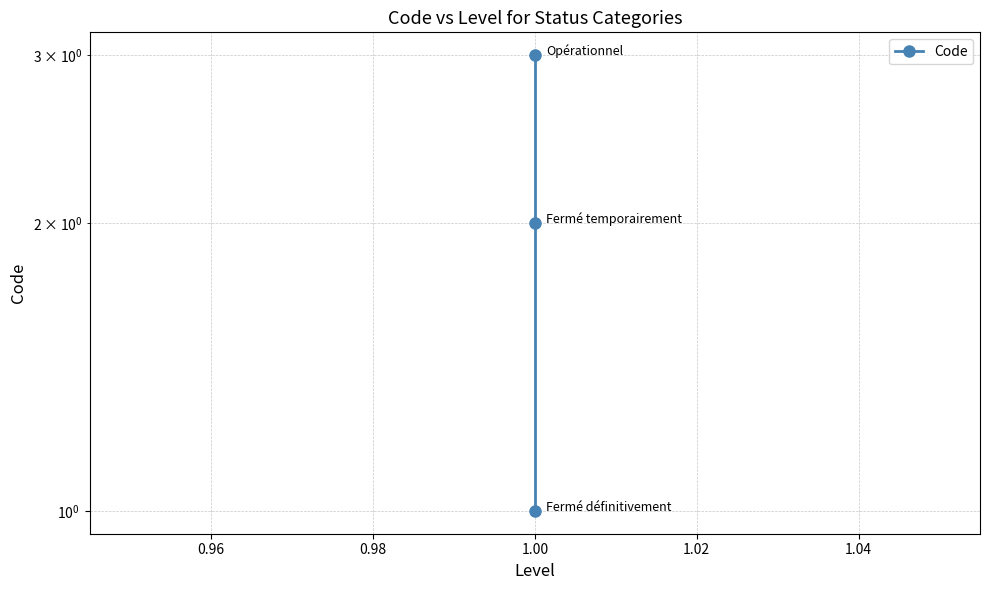

Which has a higher value, 1.00 or 1.00?

1.00